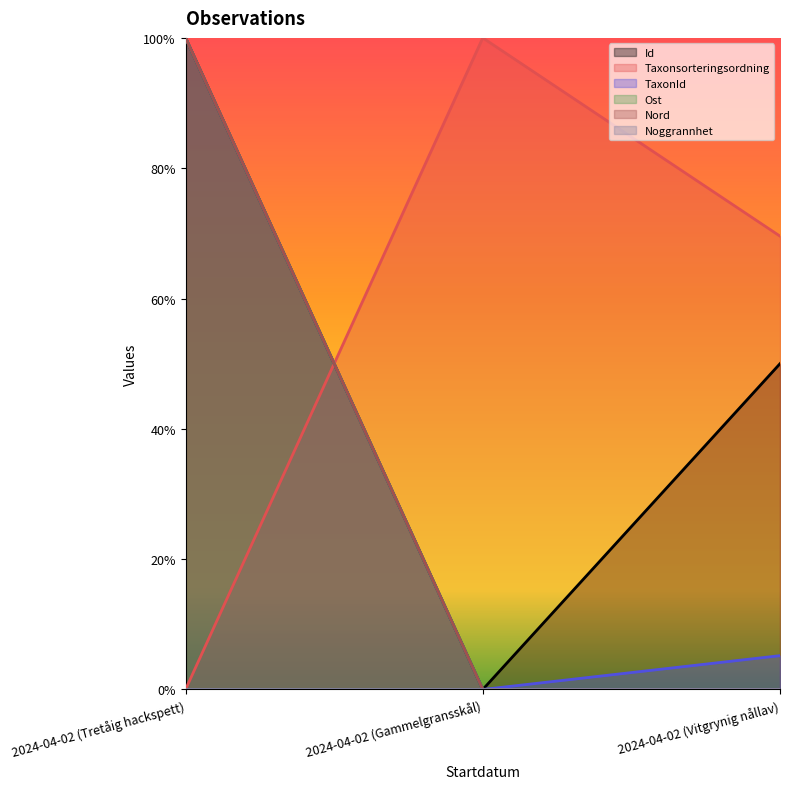

What is the value of the Id point at the 1st from the left?

1.0